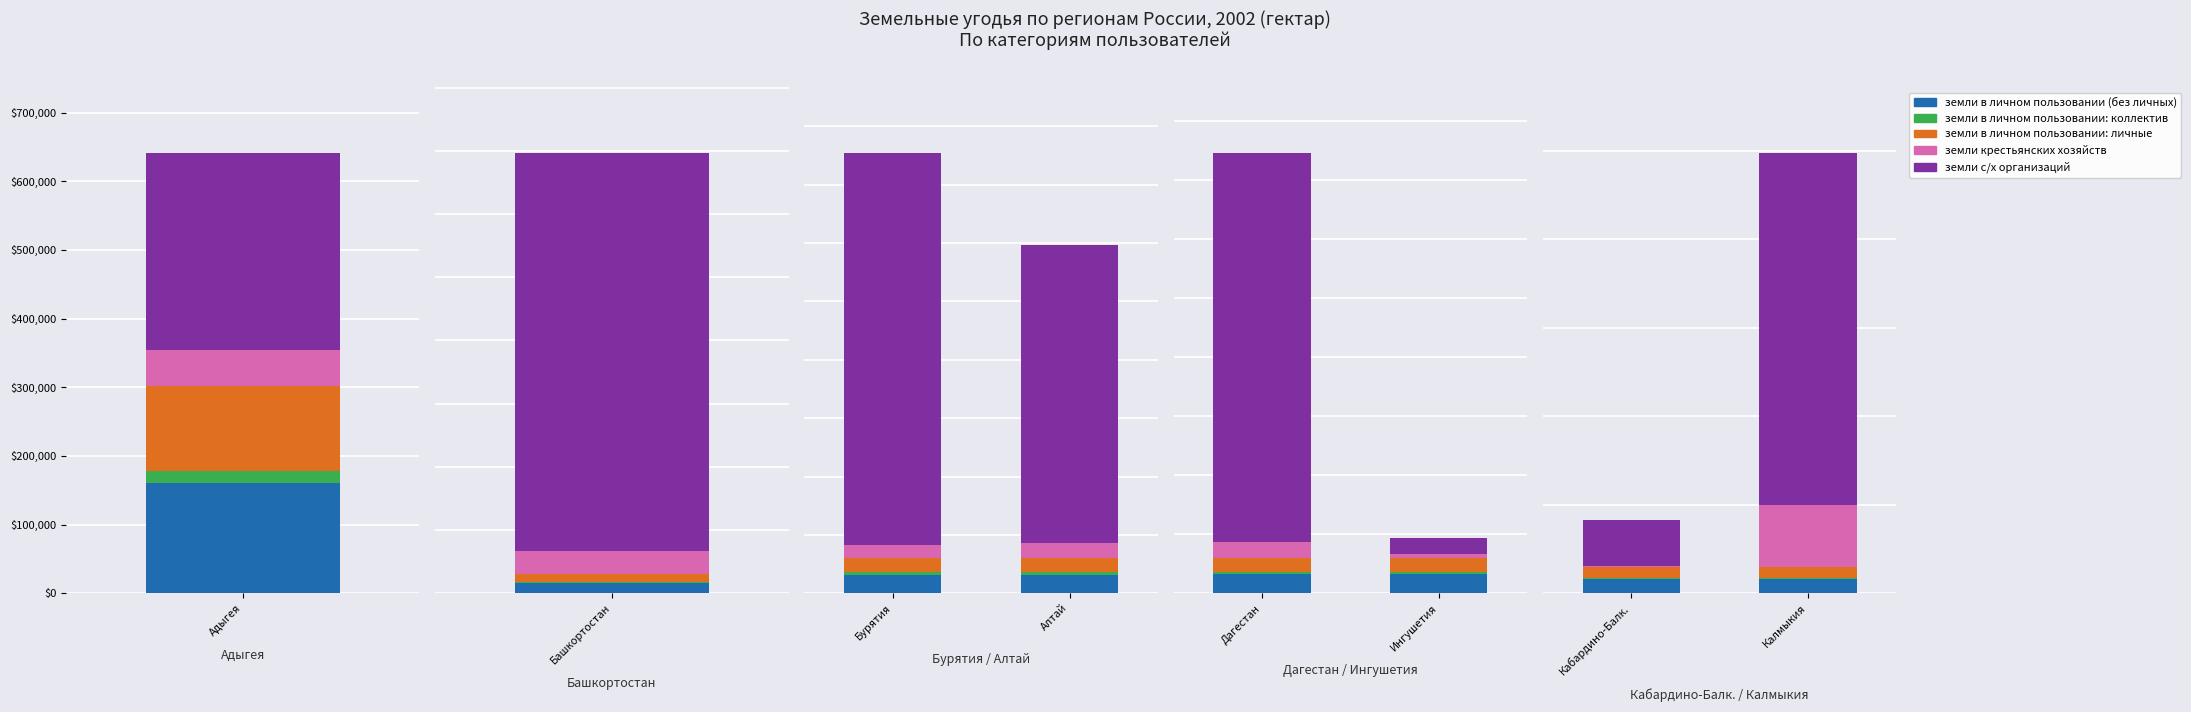

Between Кабардино-Балк. and Калмыкия, which series saw the biggest shift?

земли с/х организаций